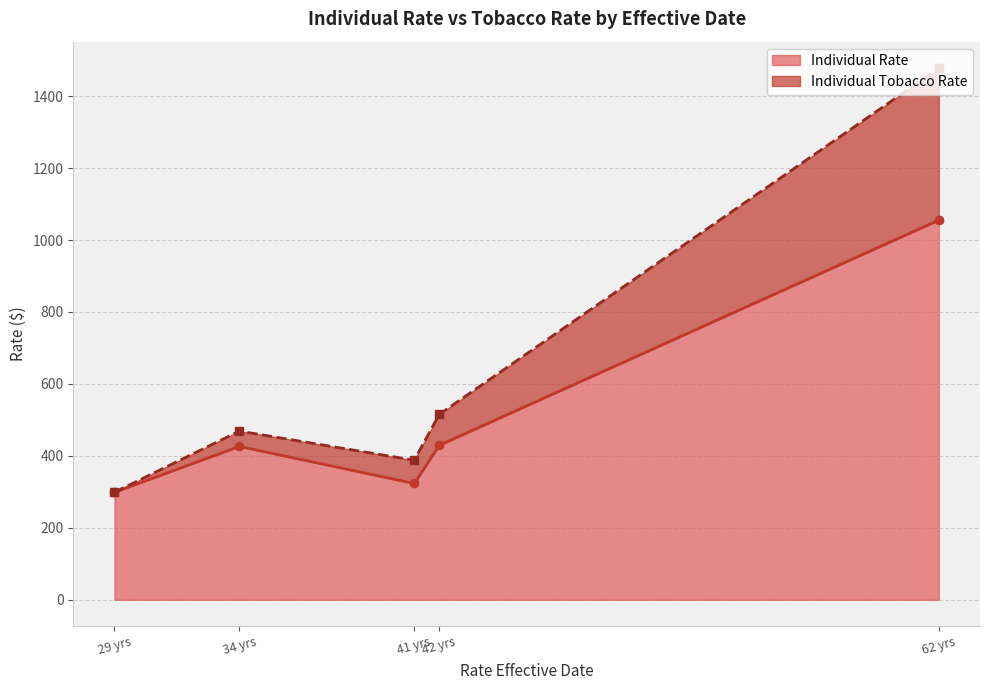

At which label is Individual Rate closest to 677?

42 yrs